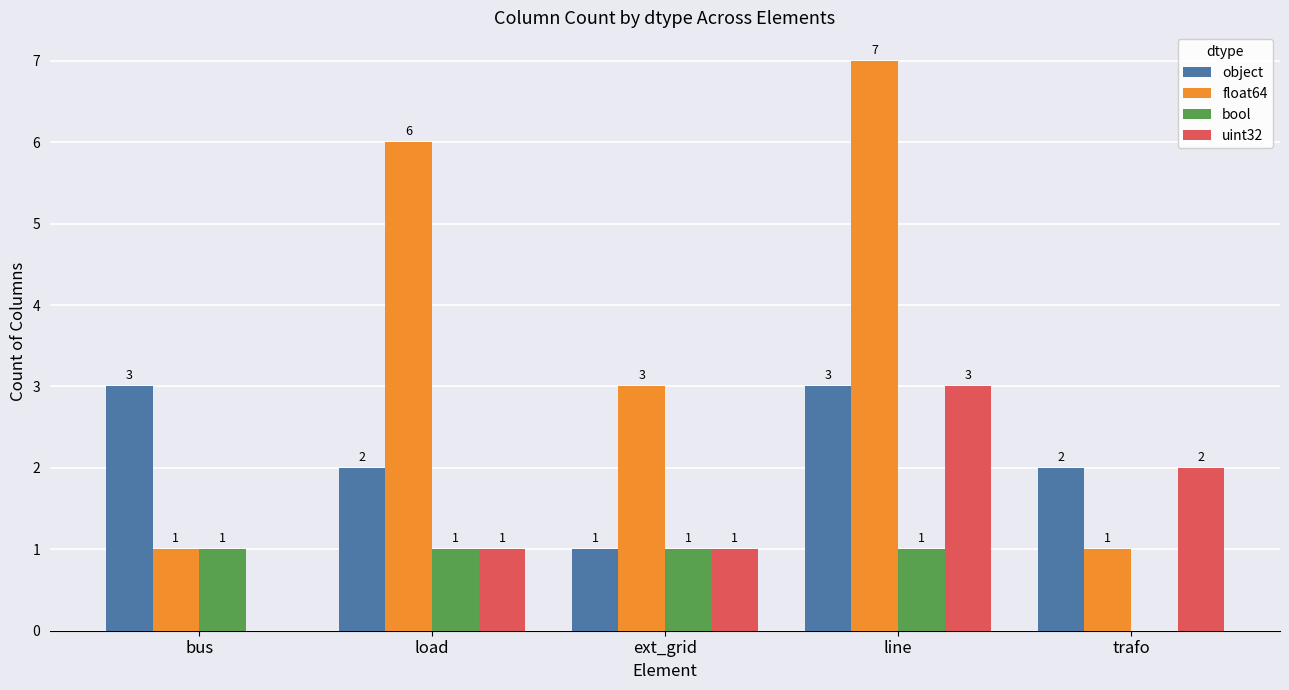

At which label does float64 reach its peak?

line